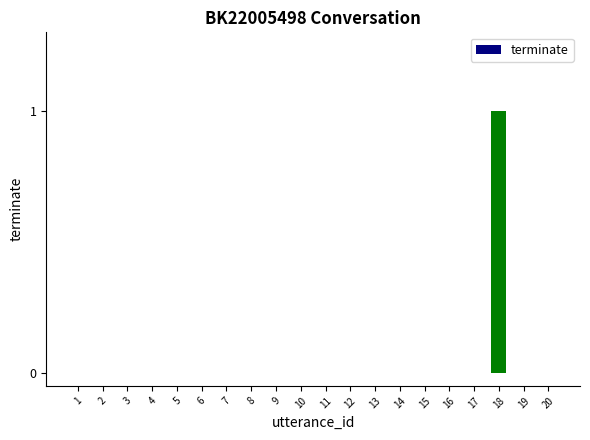

The chart shows a value of 0 at 14. True or false?

True